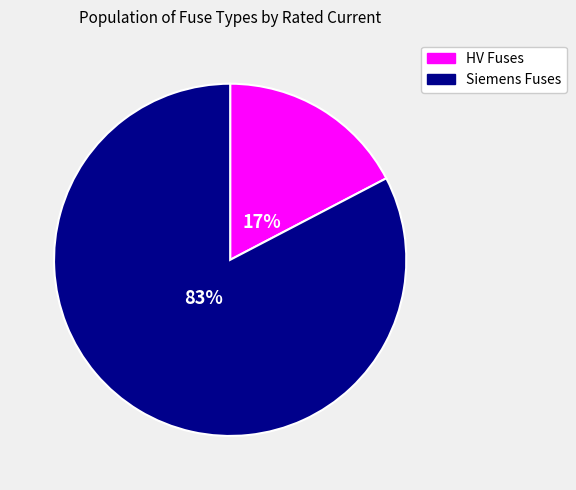

To the nearest percent, what is the average slice percentage?

50%